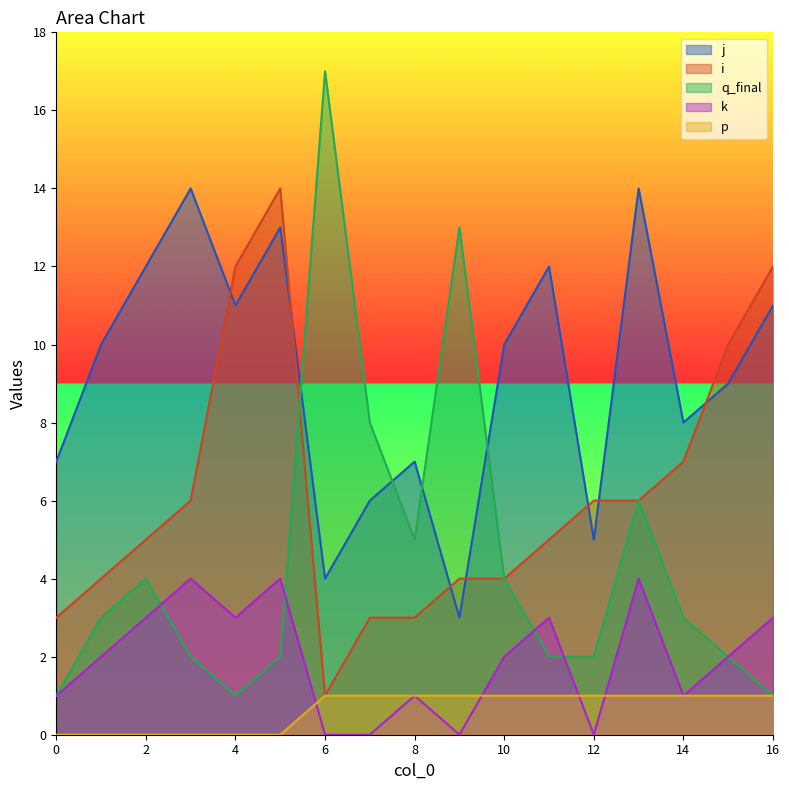

At which category is the sum across all series the highest?

5